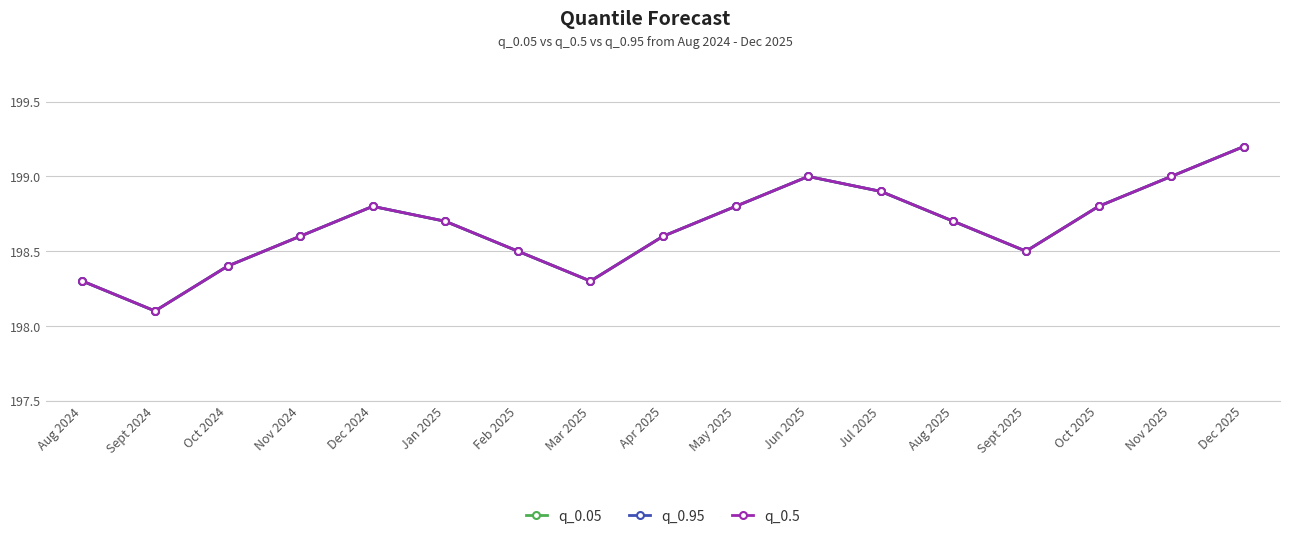

At which label is q_0.95 closest to 198?

Sept 2024